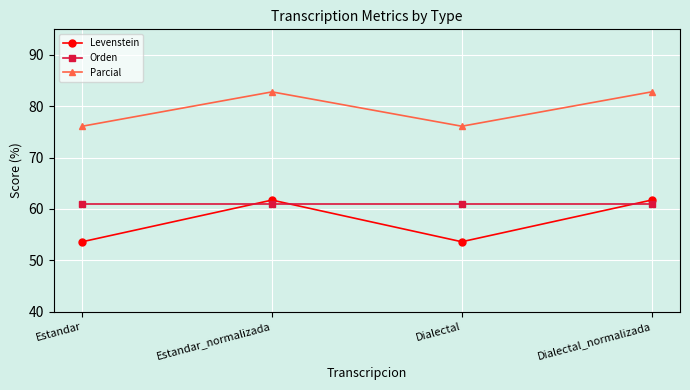

What value does the Levenstein series have at Dialectal_normalizada?

61.7